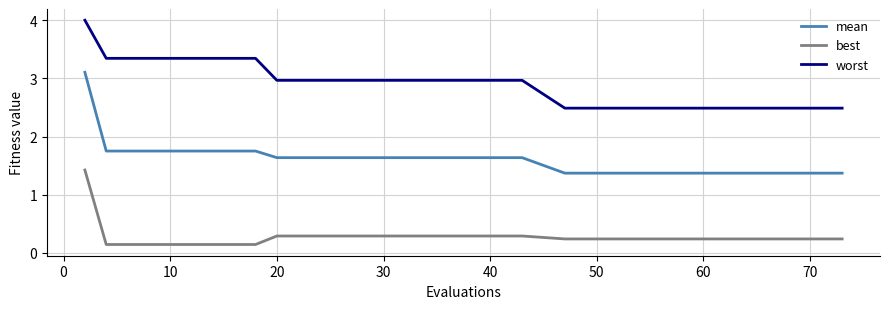

Rank the series by their average value, from highest to lowest.

worst, mean, best